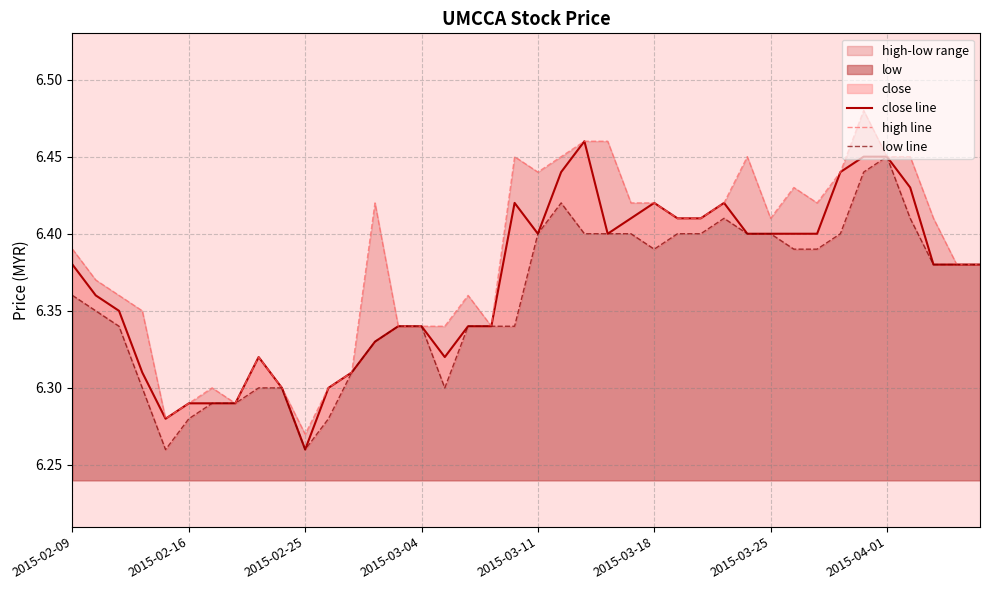

How many interior local valleys does the low line series have?

4